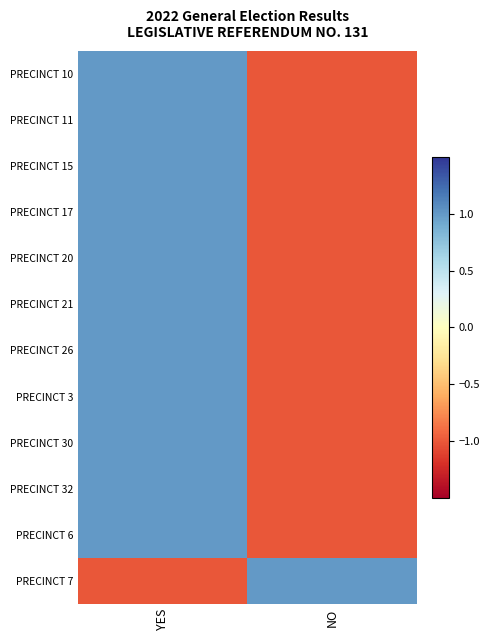

Reading left to right, list all the values displayed in this chart.

PRECINCT 10: YES=1	NO=-1
PRECINCT 11: YES=1	NO=-1
PRECINCT 15: YES=1	NO=-1
PRECINCT 17: YES=1	NO=-1
PRECINCT 20: YES=1	NO=-1
PRECINCT 21: YES=1	NO=-1
PRECINCT 26: YES=1	NO=-1
PRECINCT 3: YES=1	NO=-1
PRECINCT 30: YES=1	NO=-1
PRECINCT 32: YES=1	NO=-1
PRECINCT 6: YES=1	NO=-1
PRECINCT 7: YES=-1	NO=1